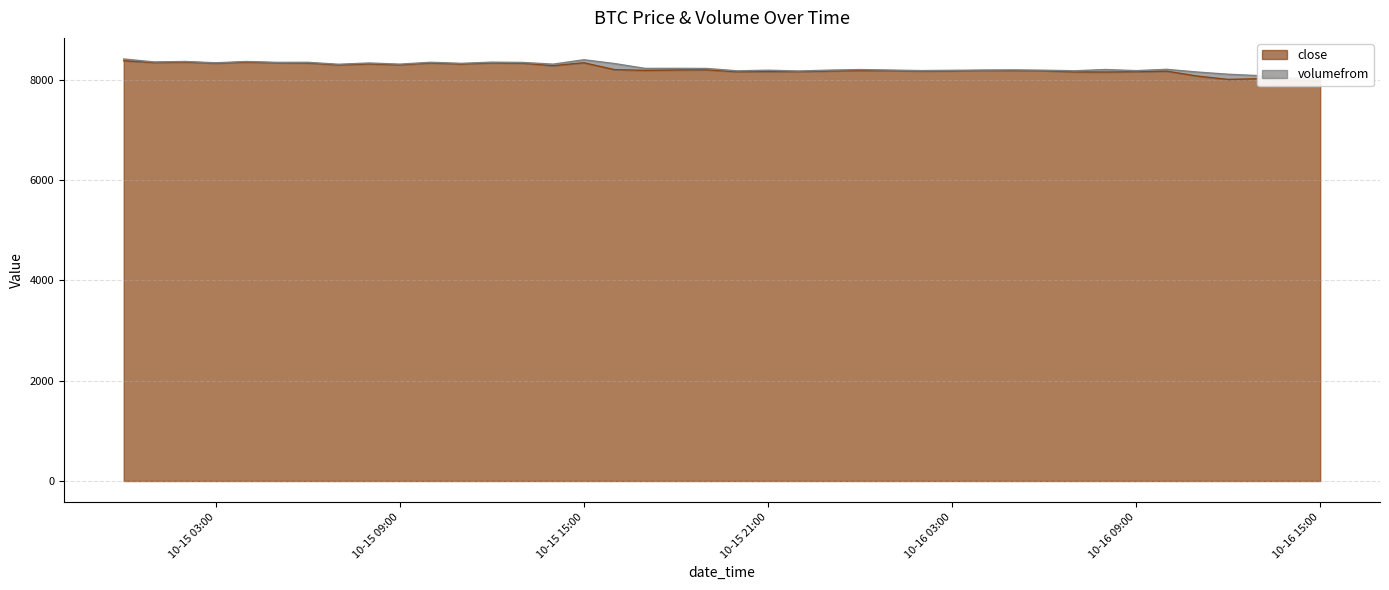

What is the sum of all values?

328621.7